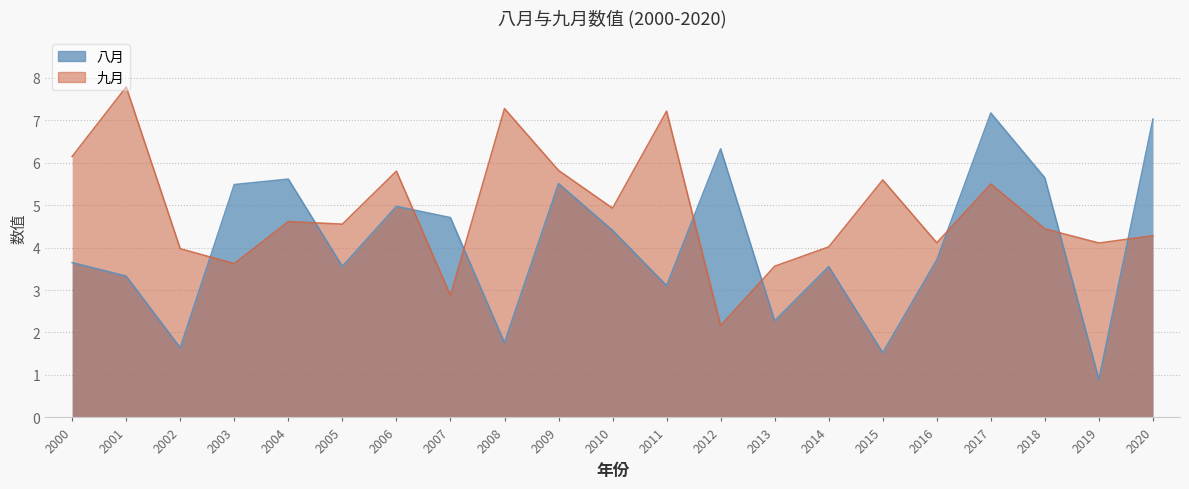

How many lines are shown in the chart?

2